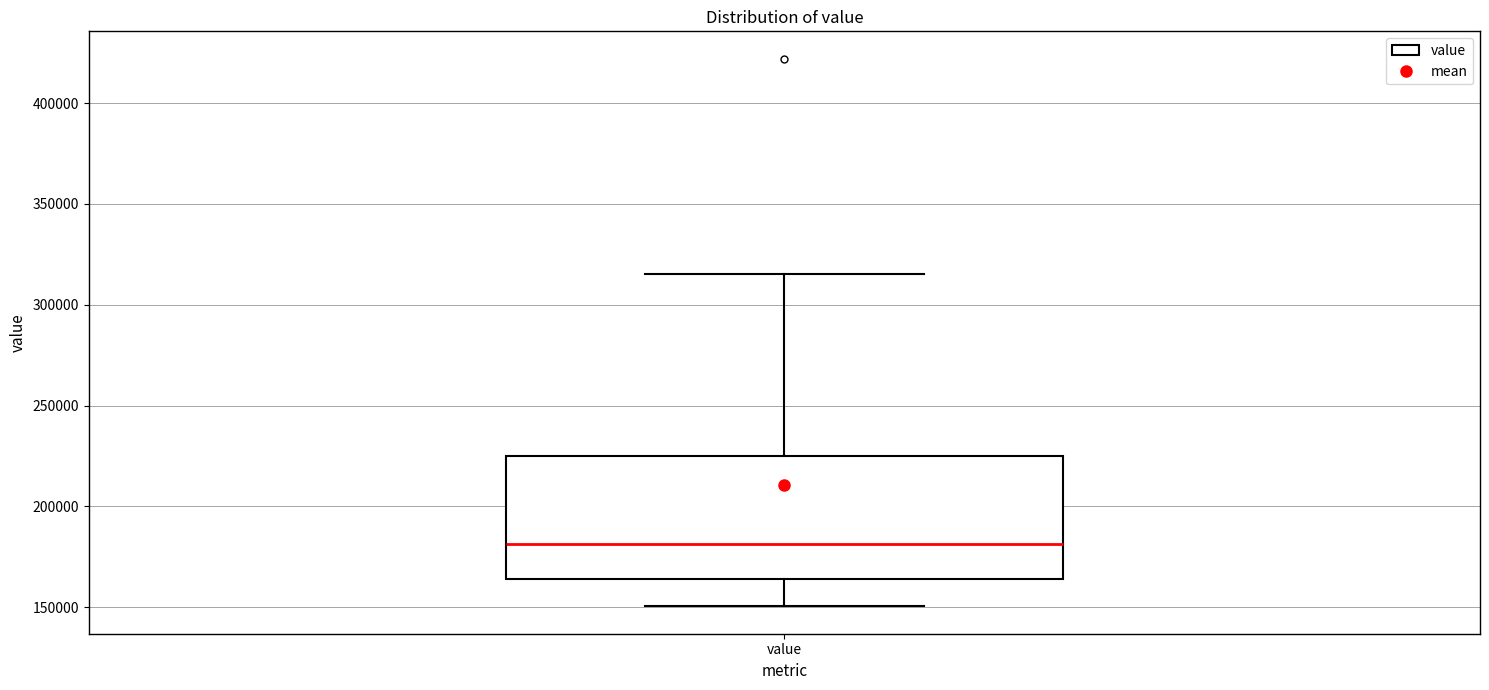

Transcribe this box plot: give where the median line is, the range the box spans, and where the two whiskers end, as read against the y-axis. The values are not printed on the chart, so give them approximately, as read against the axis.

median 180000, box 165000 to 225000, whiskers 150000 to 315000